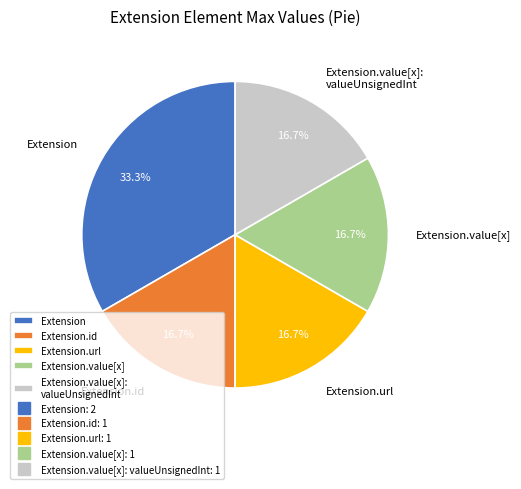

Is the sum of Extension.value[x] and Extension.value[x]: valueUnsignedInt greater than half?

No